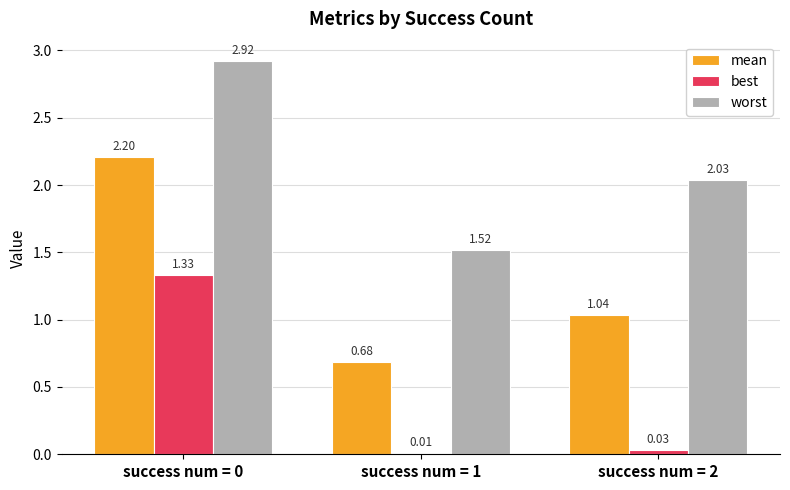

Which series changed the most between success num = 1 and success num = 2?

worst